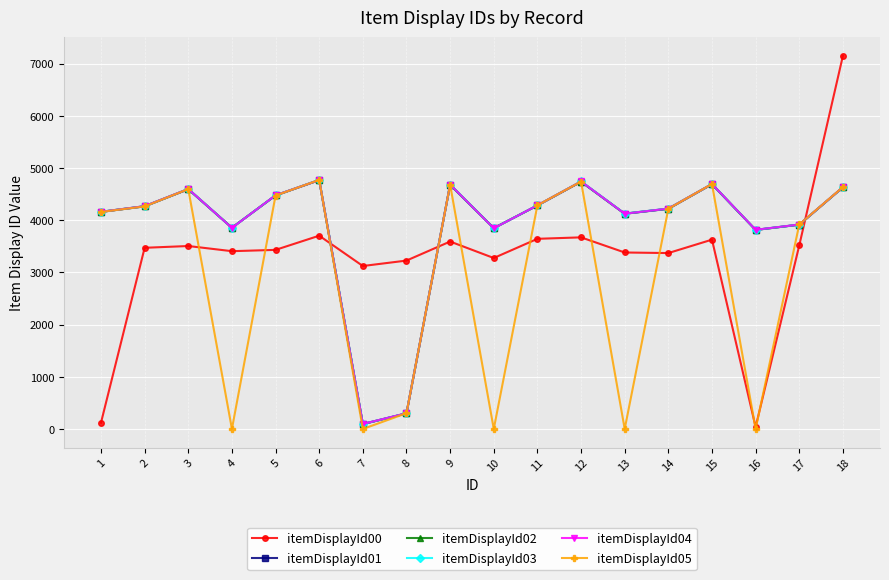

True or false: itemDisplayId00 and itemDisplayId04 cross at least once.

True